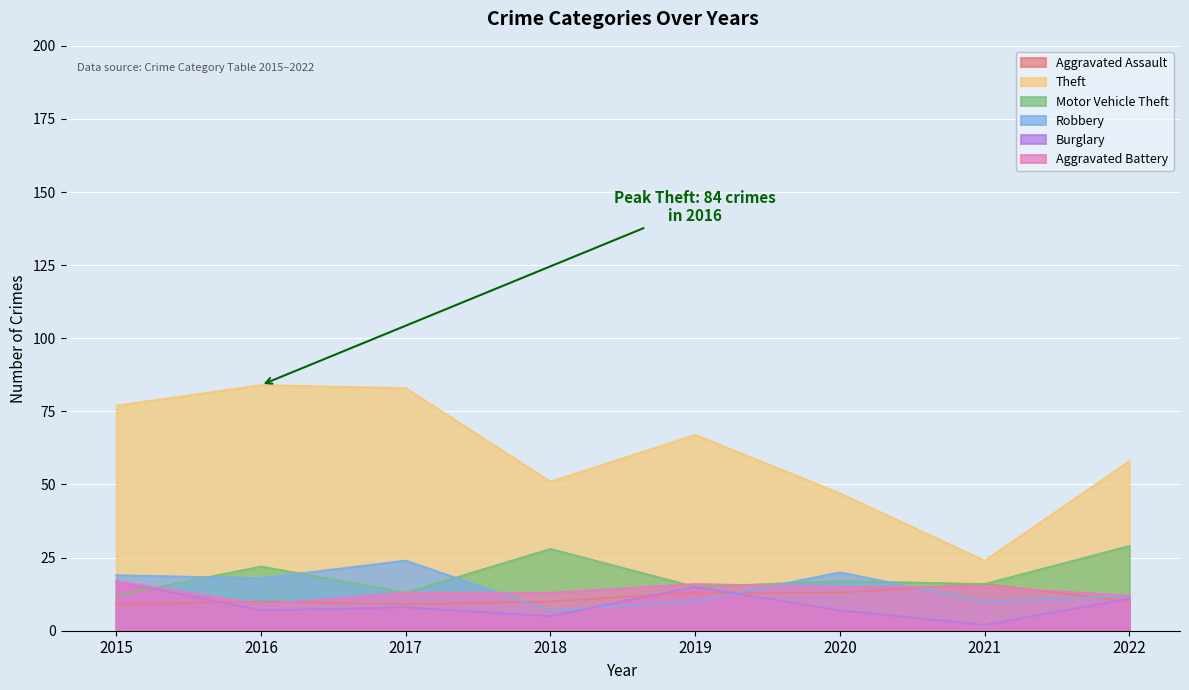

At which category does Motor Vehicle Theft reach its first local peak?

2016